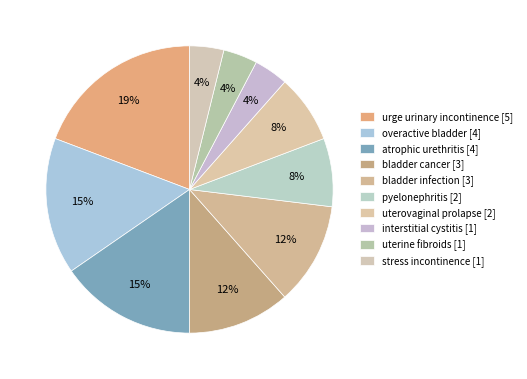

What is the largest slice in the pie chart?

urge urinary incontinence